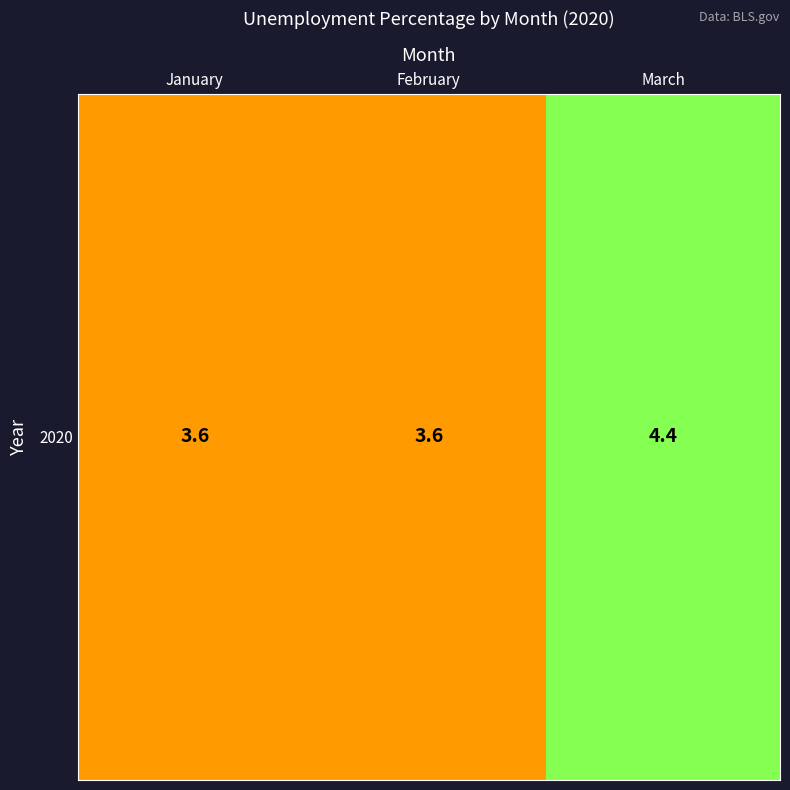

What is the sum of all values?

11.6